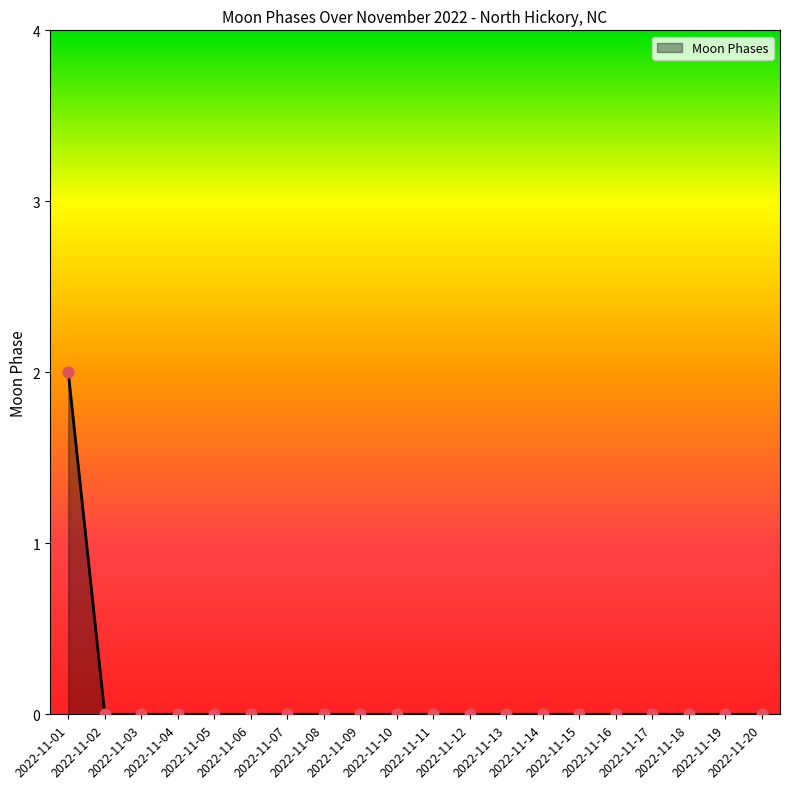

How many lines are shown in the chart?

1